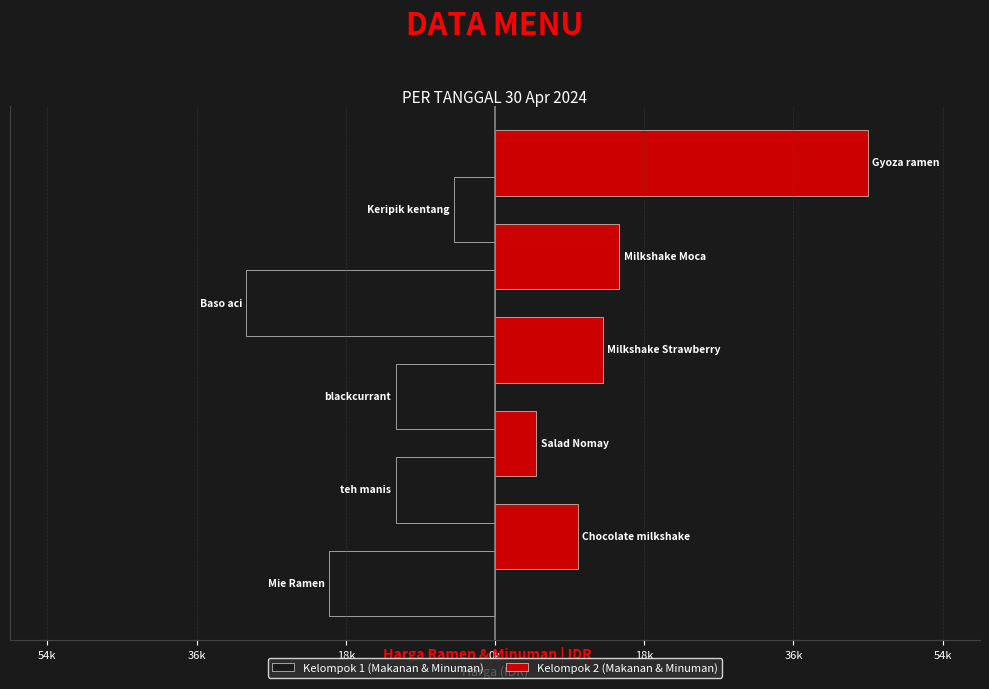

Reading right to left, extract all data points from this chart.

Kelompok 1 (Makanan & Minuman): 18k=-5000	0k=-30000	18k=-12000	36k=-12000	54k=-20000
Kelompok 2 (Makanan & Minuman): 18k=45000	0k=15000	18k=13000	36k=5000	54k=10000